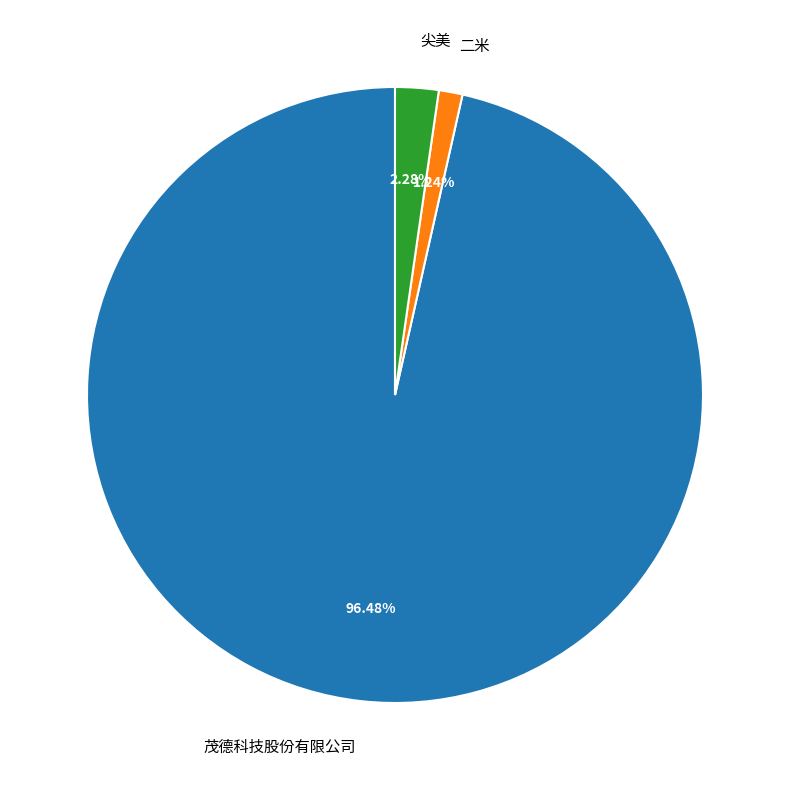

What is the ratio of the value at 尖美 to the value at 二米?

1.8